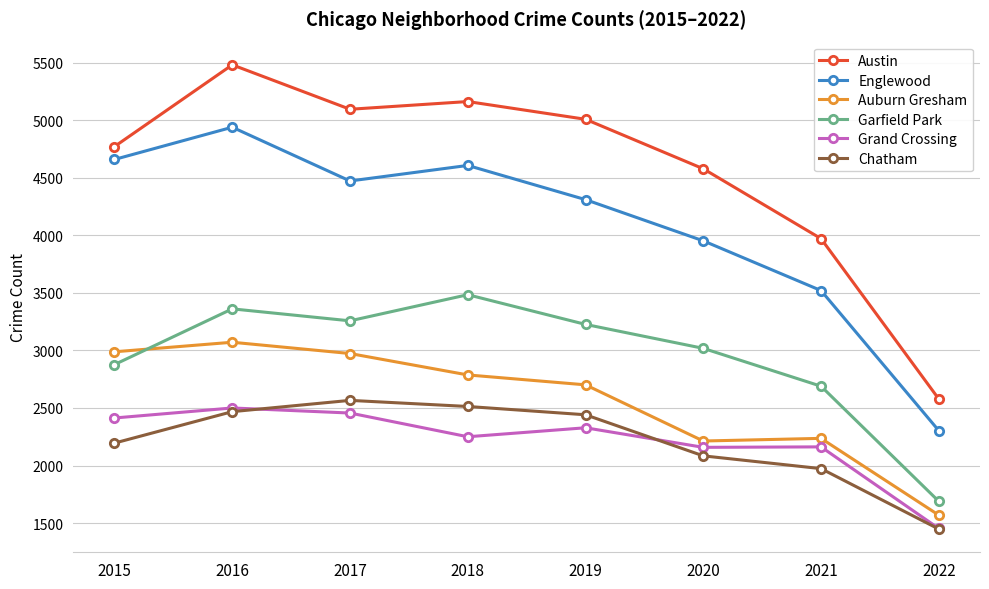

What are all the series names shown in the legend?

Austin, Englewood, Auburn Gresham, Garfield Park, Grand Crossing, Chatham